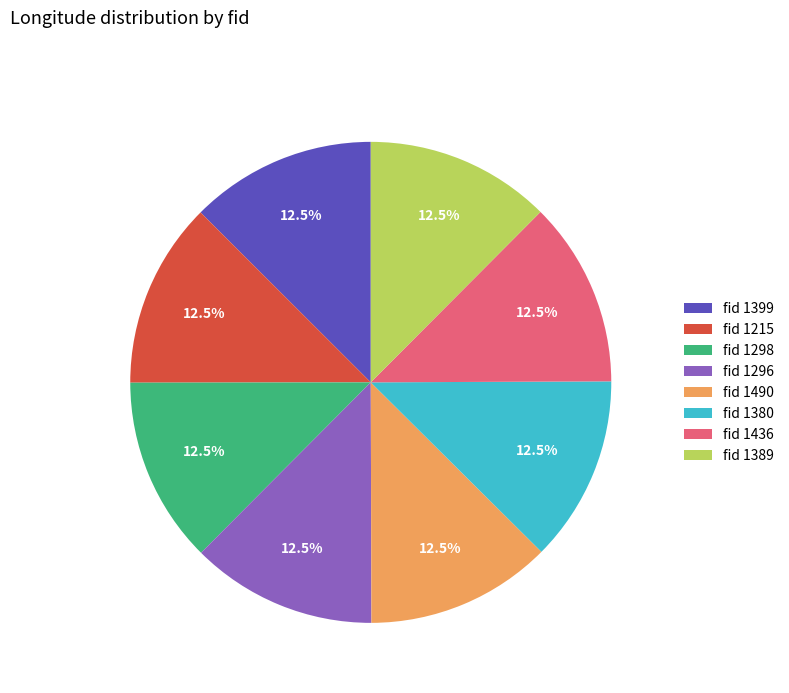

What is the ratio of the value at fid 1380 to the value at fid 1389?

1.0